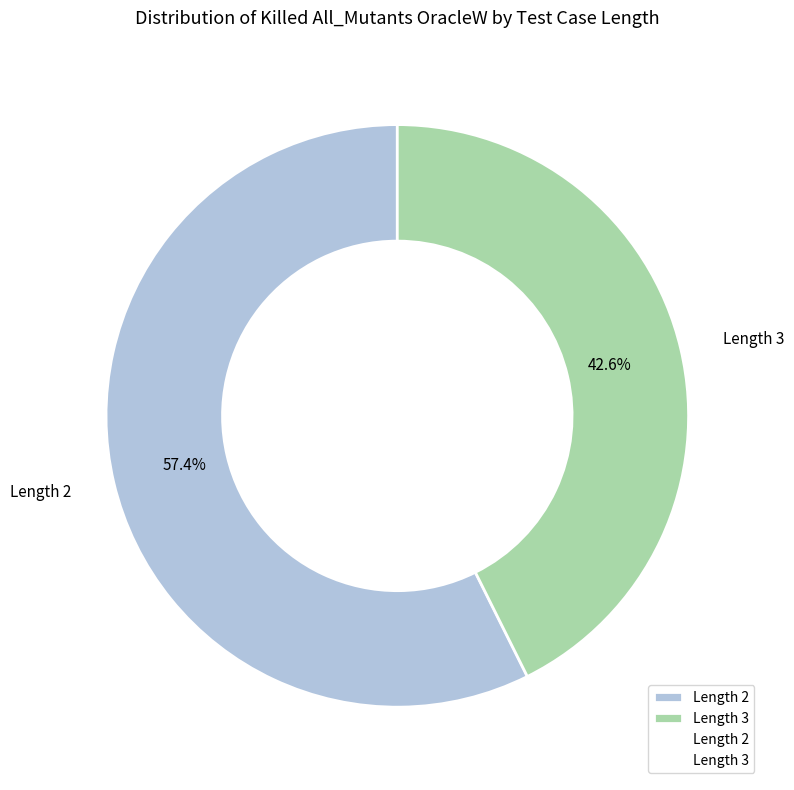

Which category accounts for the majority?

Length 2